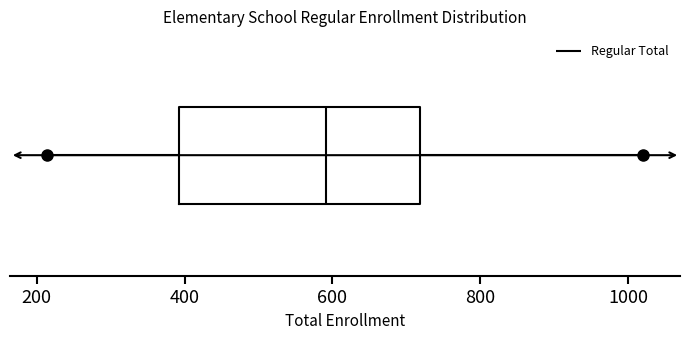

Read this box plot against the x-axis: the position of the median line, the range covered by the box, and the ends of both whiskers. The values are not printed on the chart, so give them approximately, as read against the axis.

median 600, box 400 to 720, whiskers 220 to 1020